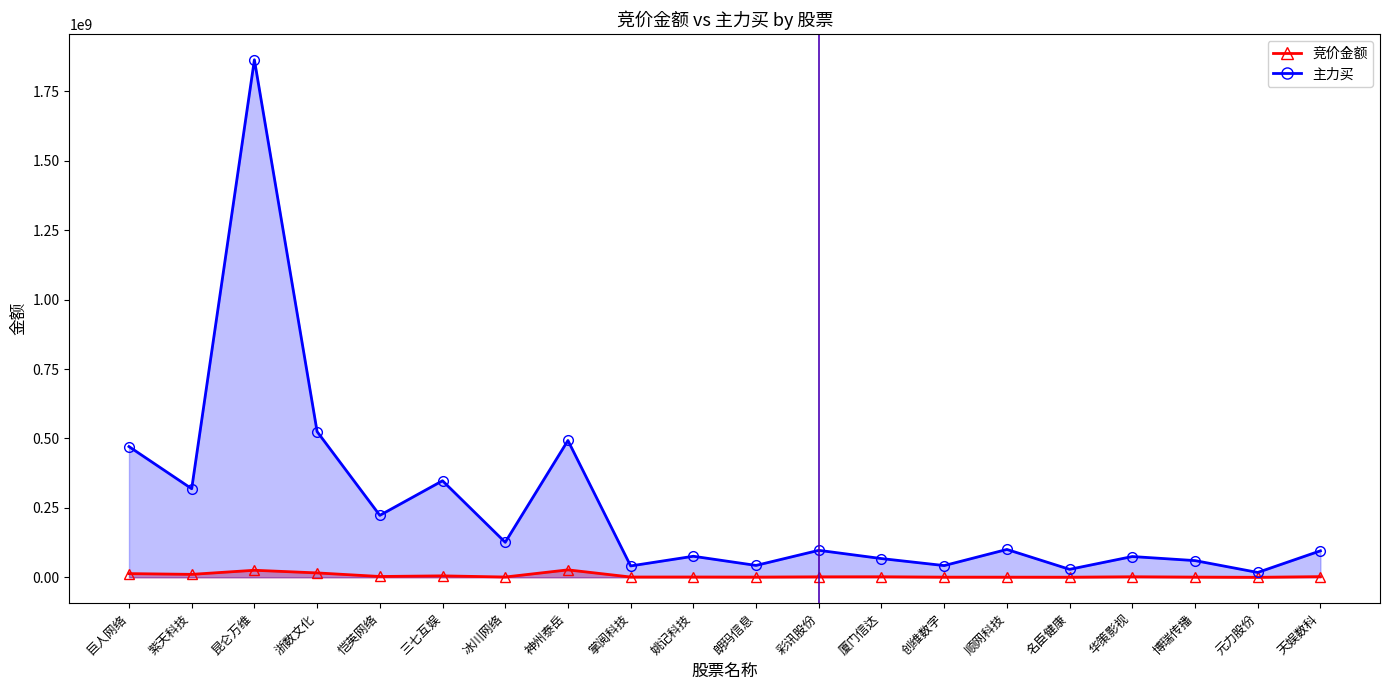

Which series has the largest range (max minus min)?

主力买